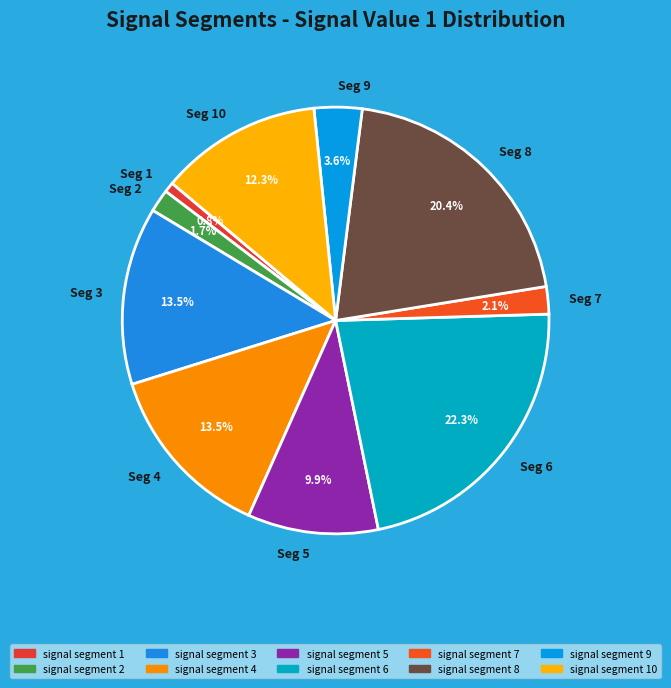

Is Seg 3 the majority of the pie?

No